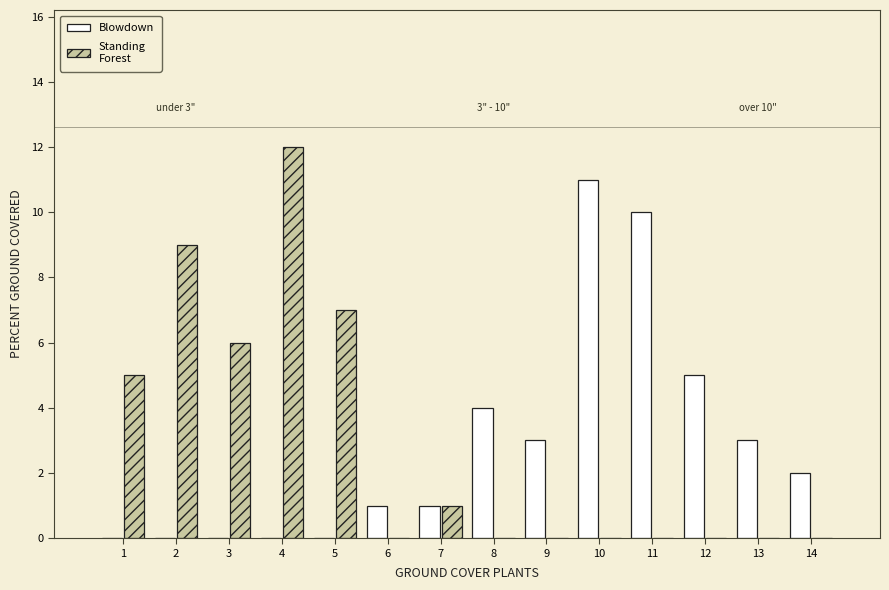

At which category is the sum across all series the highest?

4